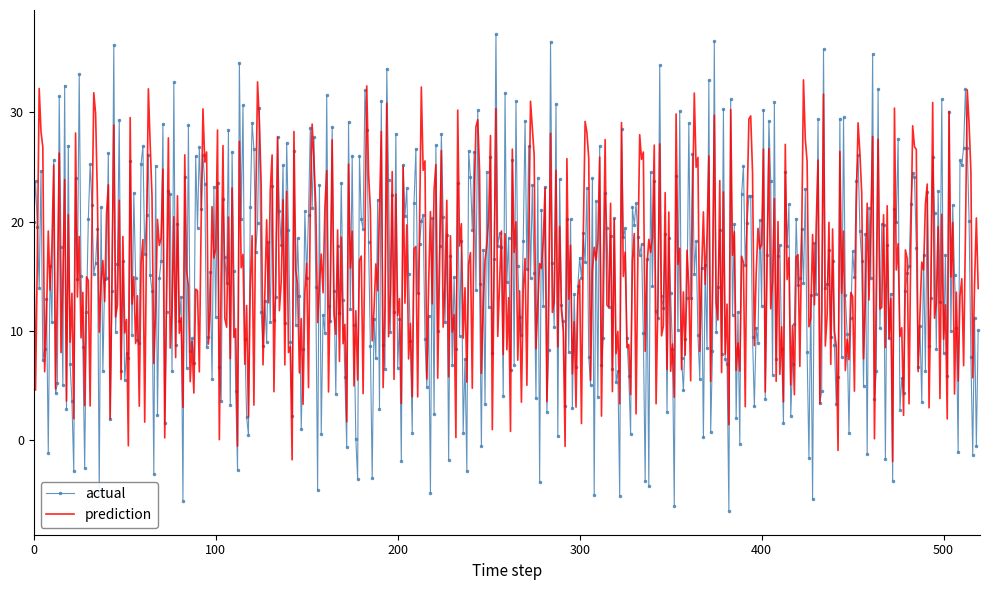

Rank the series by their maximum value, from lowest to highest.

prediction, actual